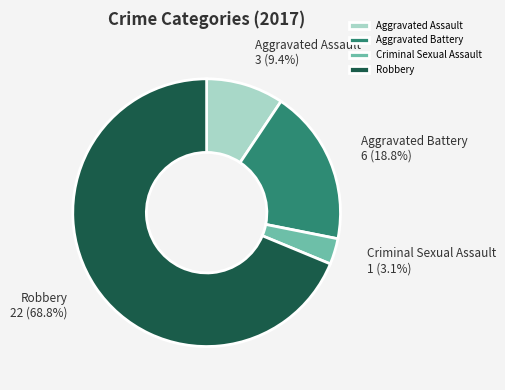

To the nearest percent, what percentage of the pie is Aggravated Battery?

19%